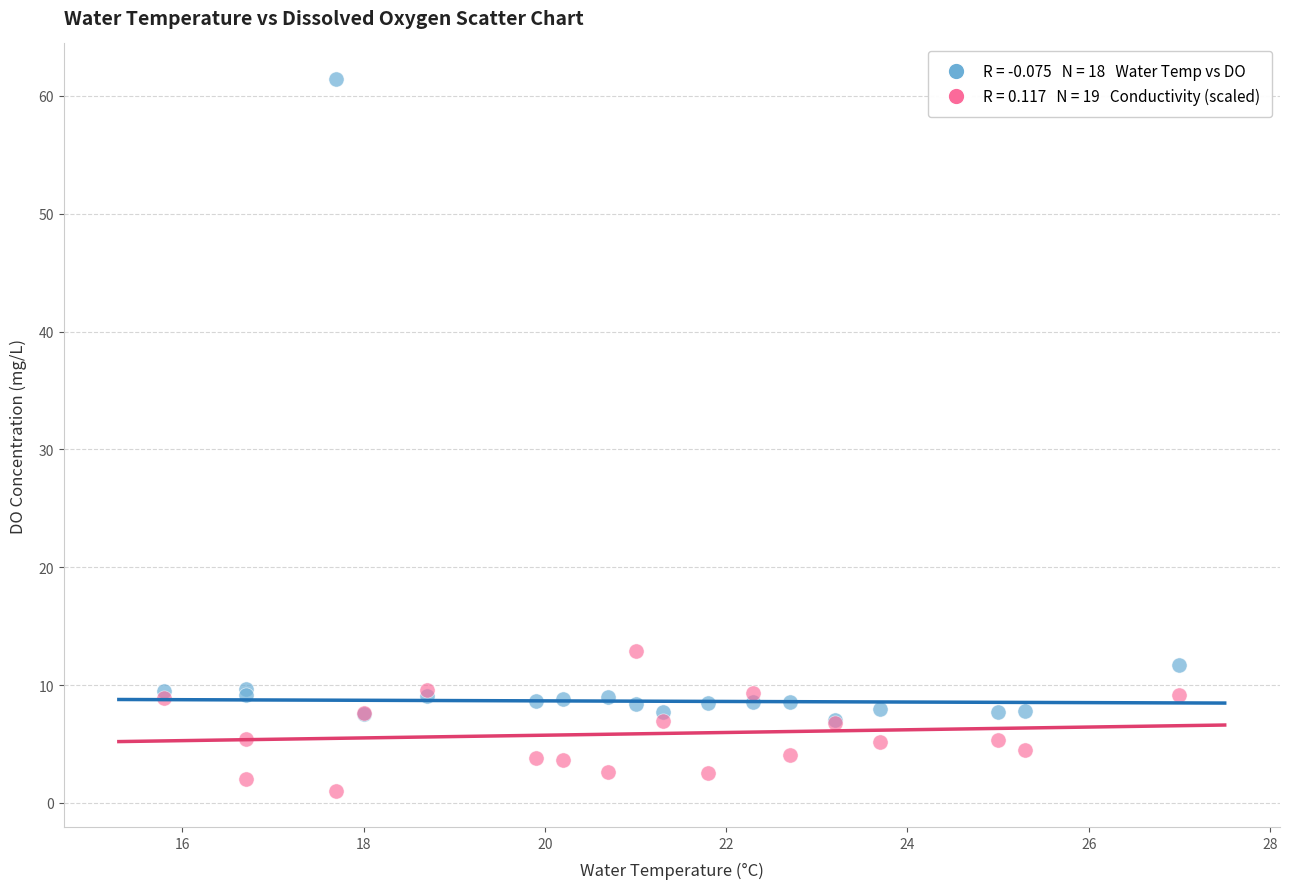

Across all series, what Y value is closest to 31?

12.9